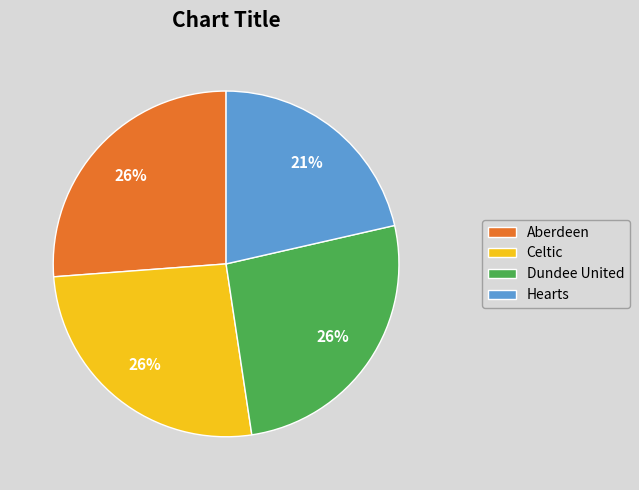

Which slice is the smallest?

Hearts